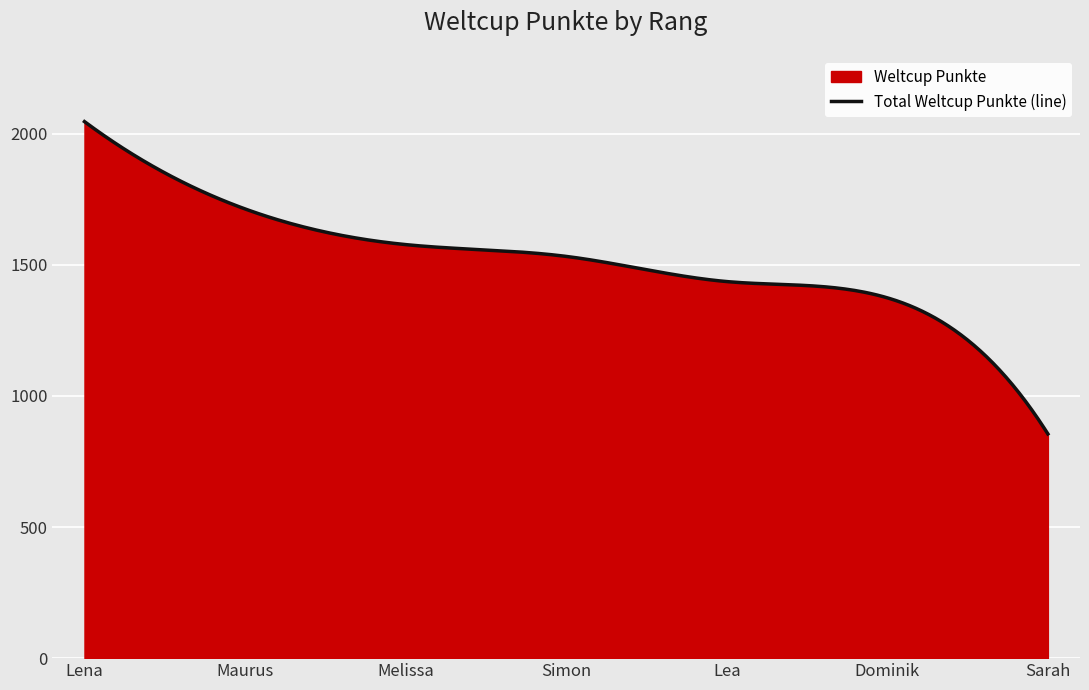

What is the label of the 5th point from the left?

Lea